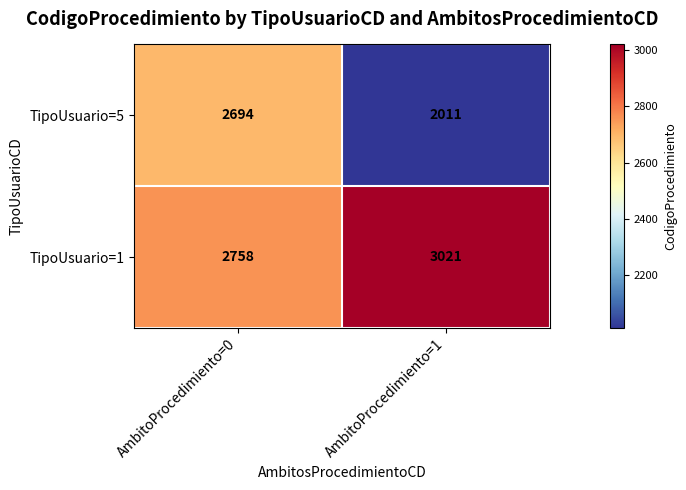

Reading left to right, extract all data points from this chart.

TipoUsuario=5: 2694	2011
TipoUsuario=1: 2758	3021